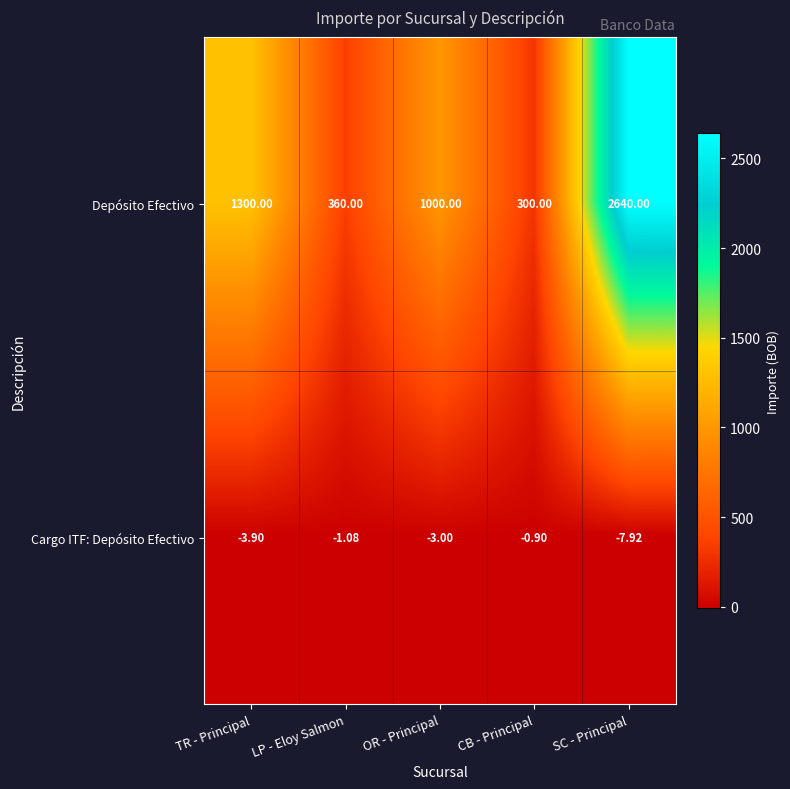

What is the difference between the highest and lowest values at LP - Eloy Salmon?

361.1